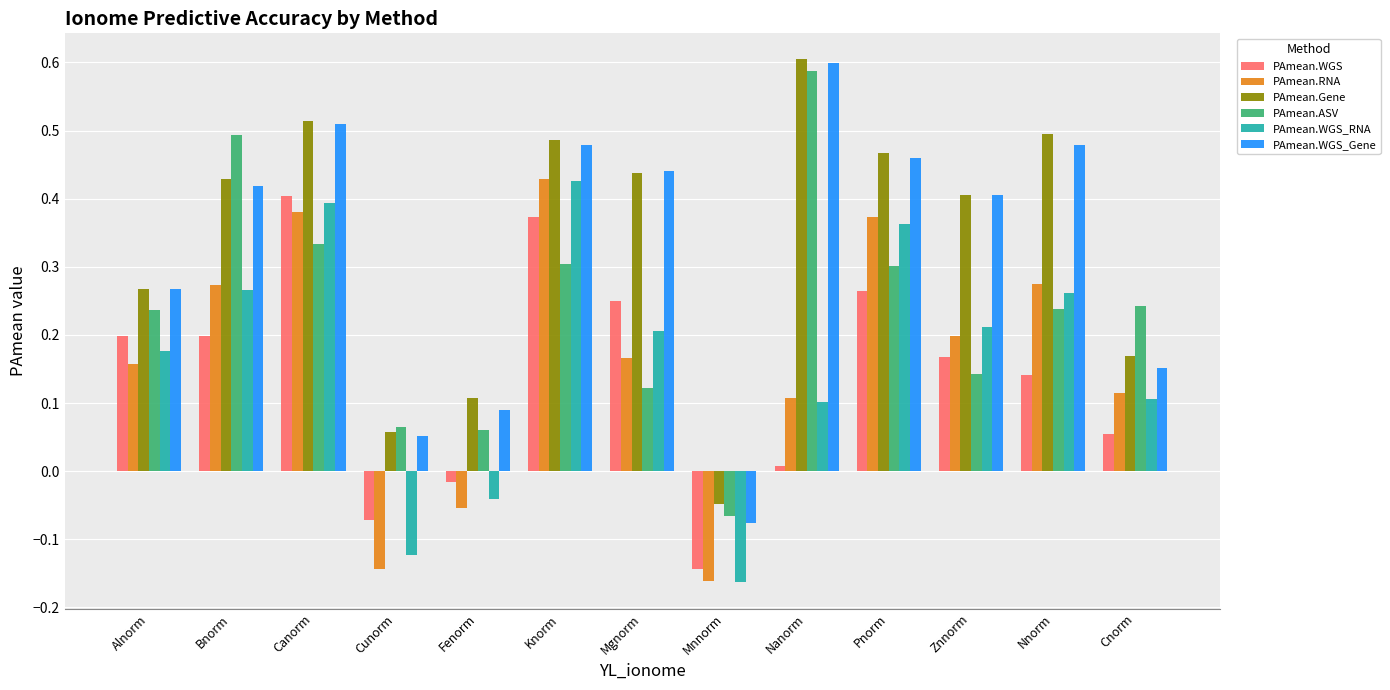

The PAmean.WGS_Gene series shows 0.1 at Fenorm. True or false?

True